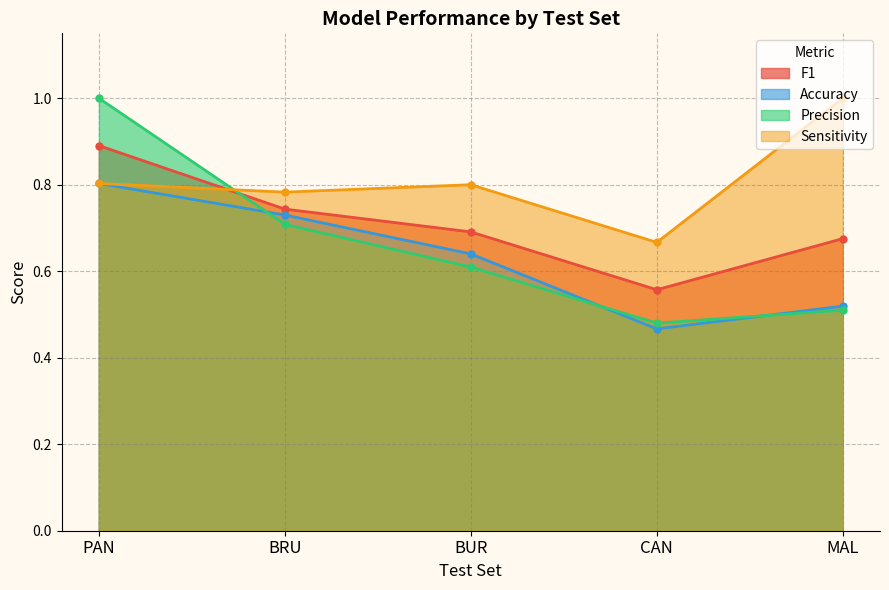

How many lines are shown in the chart?

4